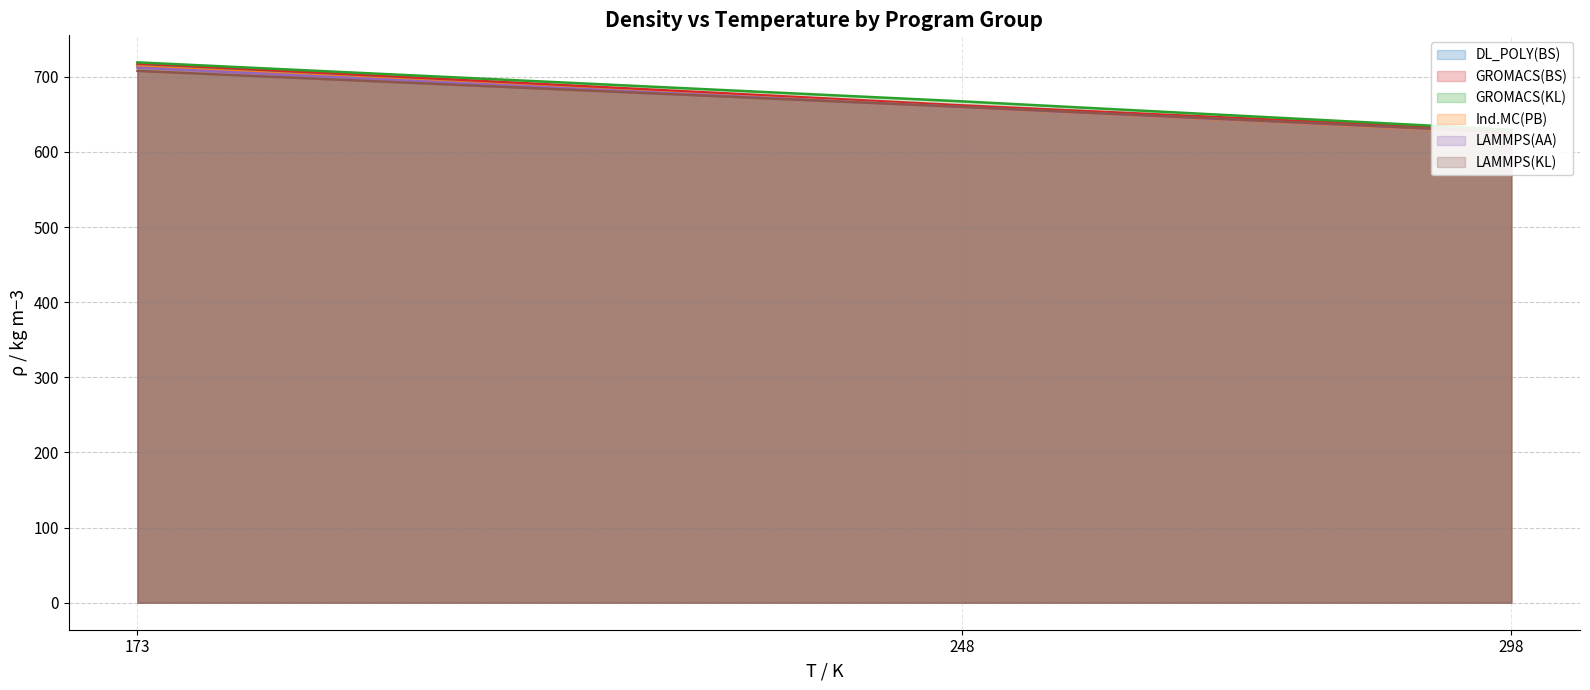

Where is LAMMPS(KL) nearest to the value 667?

248.0